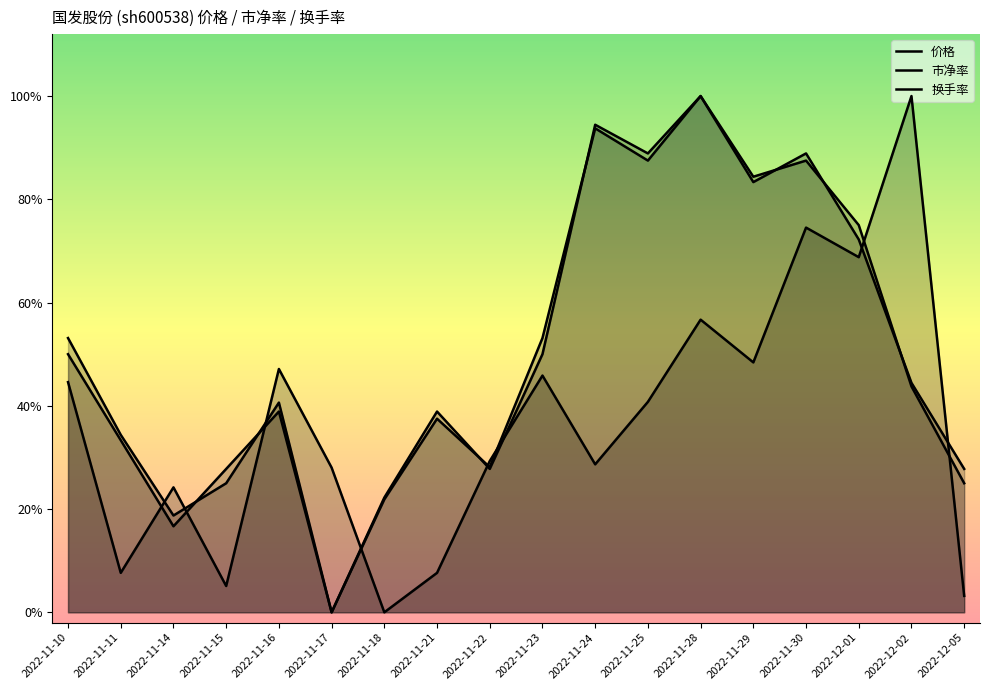

Between which two adjacent categories do 价格 and 换手率 first intersect?

2022-11-11 and 2022-11-14